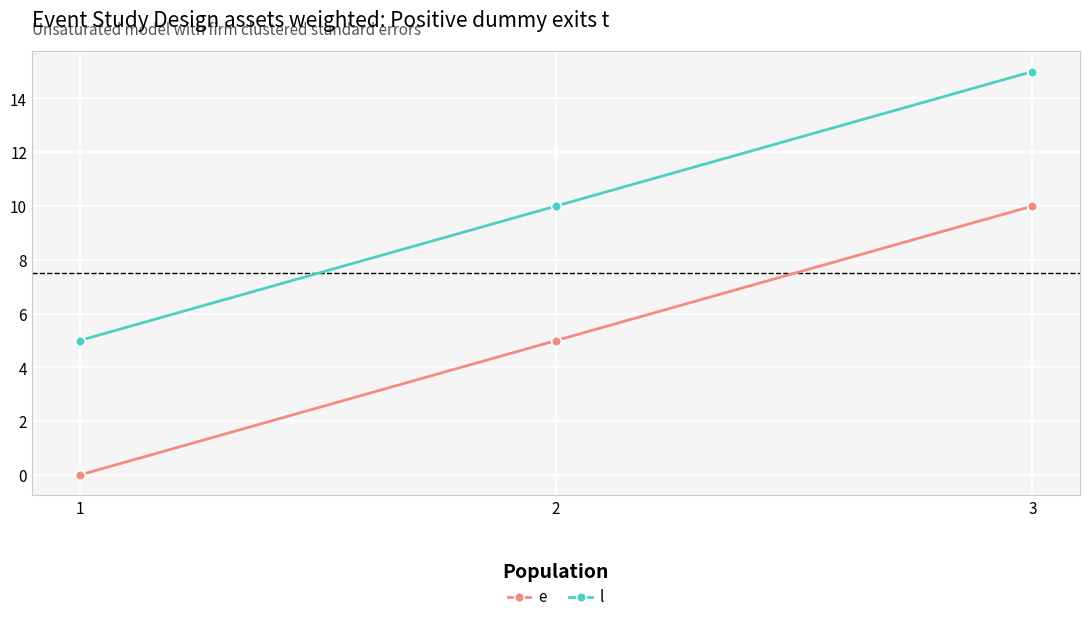

Is the value of e at 1 greater than the value of l at 2?

No